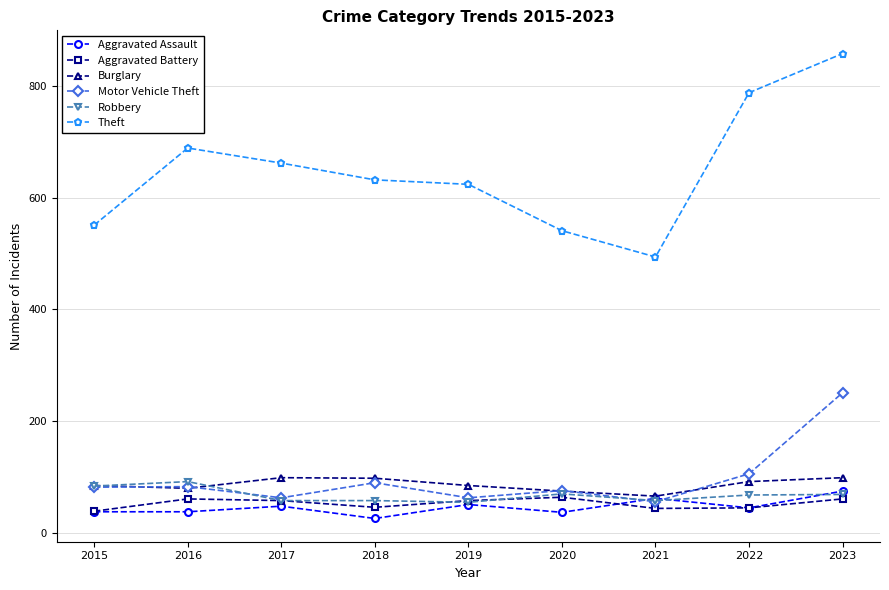

In Aggravated Battery, how many points are higher than both neighbors (excluding endpoints)?

2